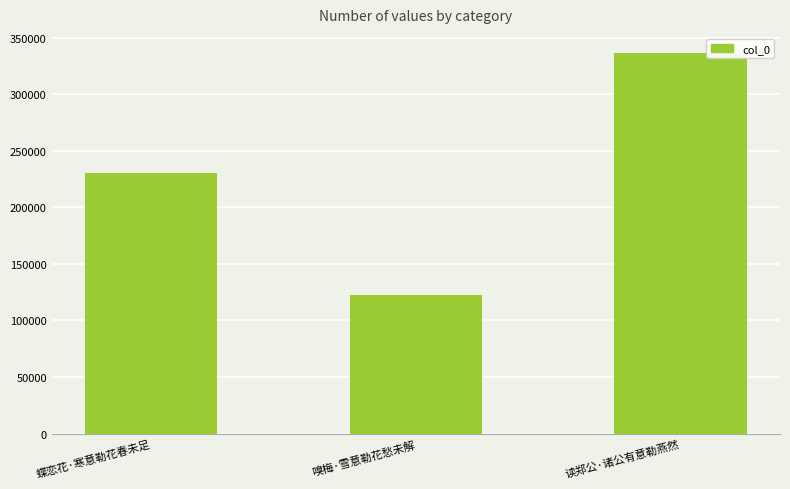

Is it true that the value at 嗅梅·雪意勒花愁未解 is 122668?

True